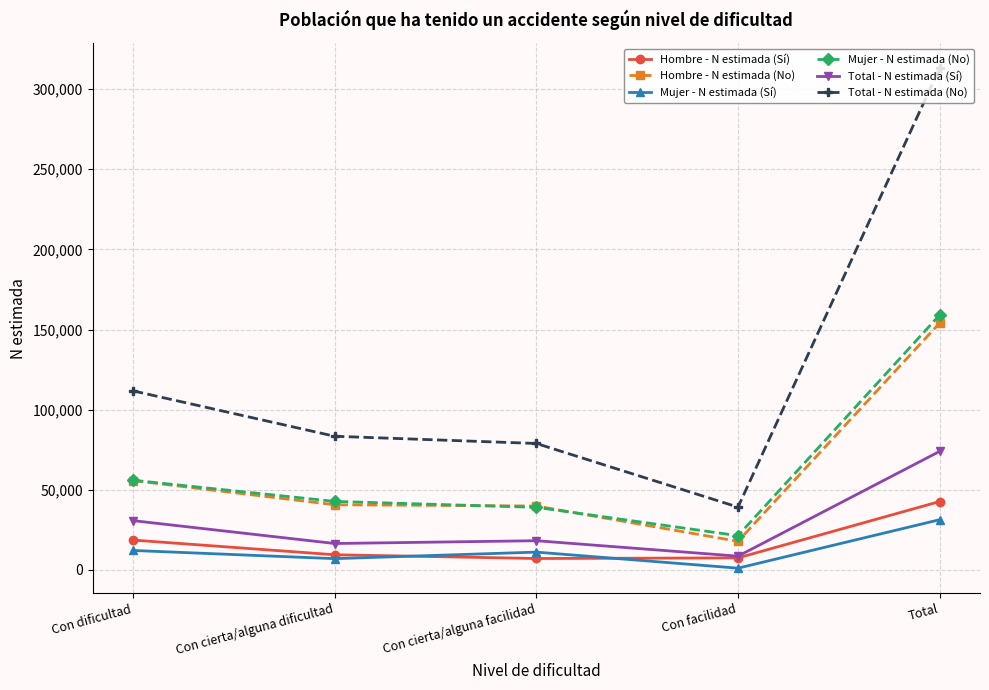

At which label does Hombre - N estimada (Sí) first exceed 9450?

Con dificultad